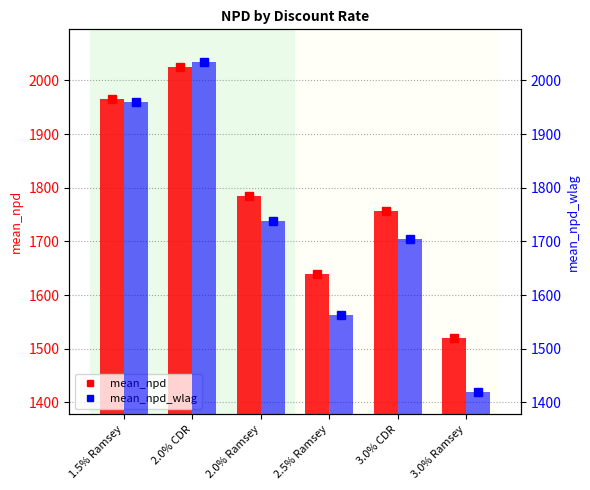

What is the label of the 2nd bar from the left?

2.0% CDR